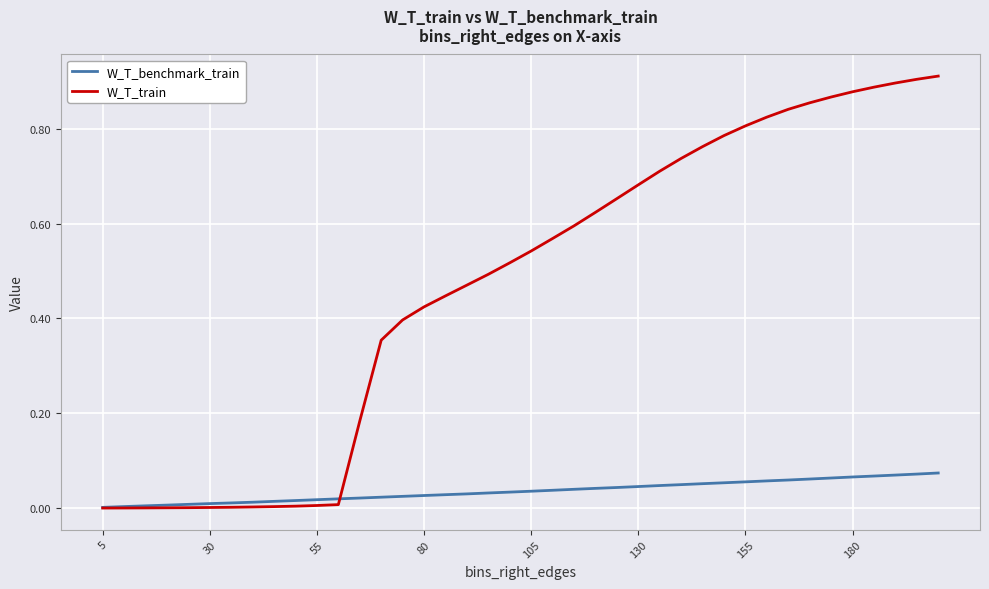

Which series has the widest spread of values?

W_T_train